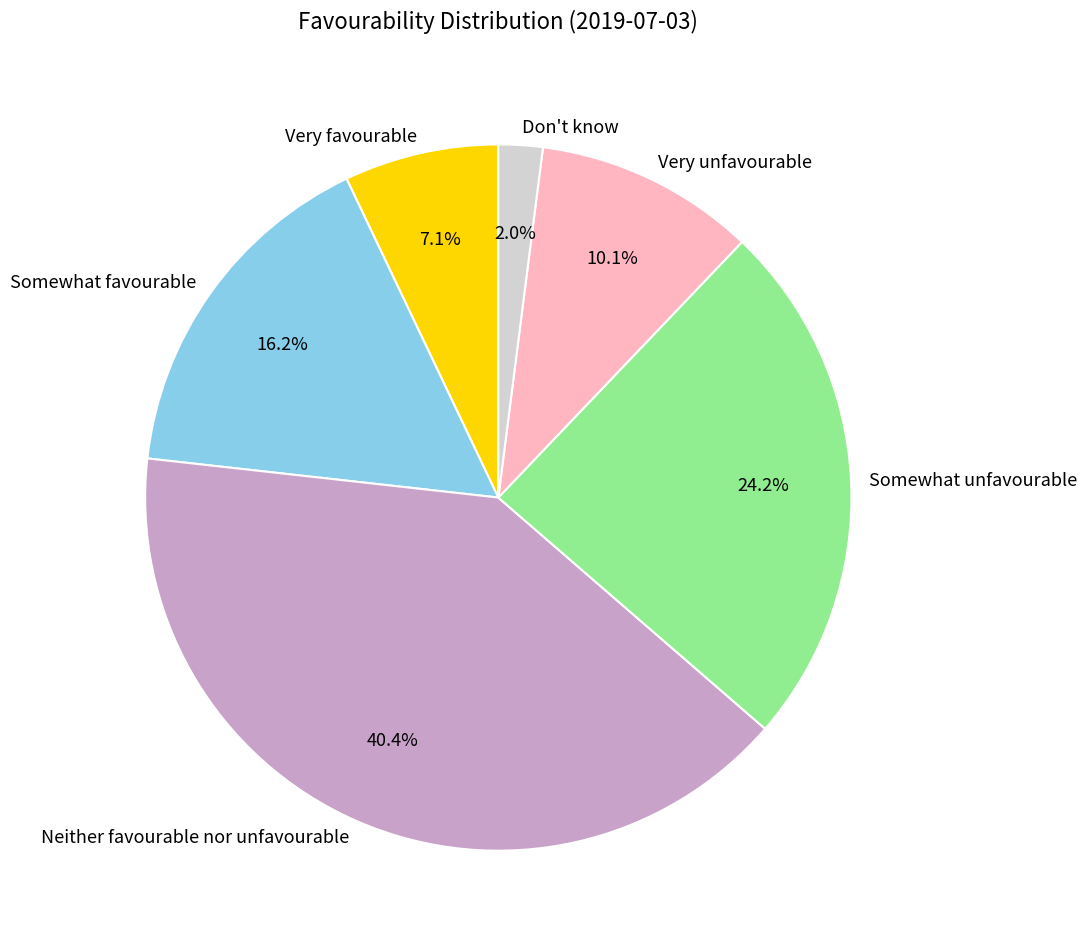

Does Very unfavourable account for over 50% of the chart?

No